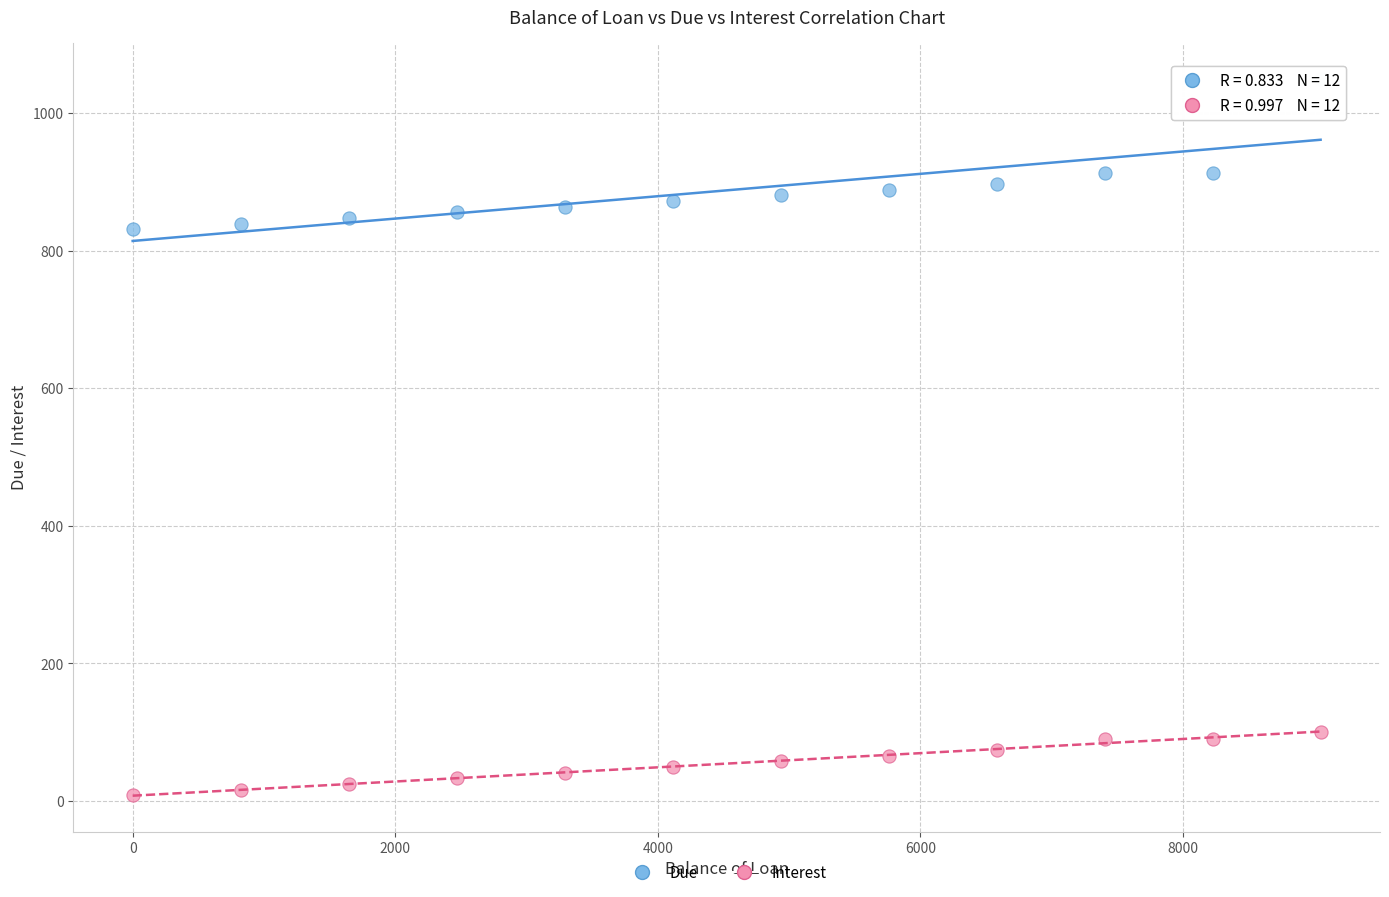

Across all data points, what is the range of X values (max minus min)?

9050.0